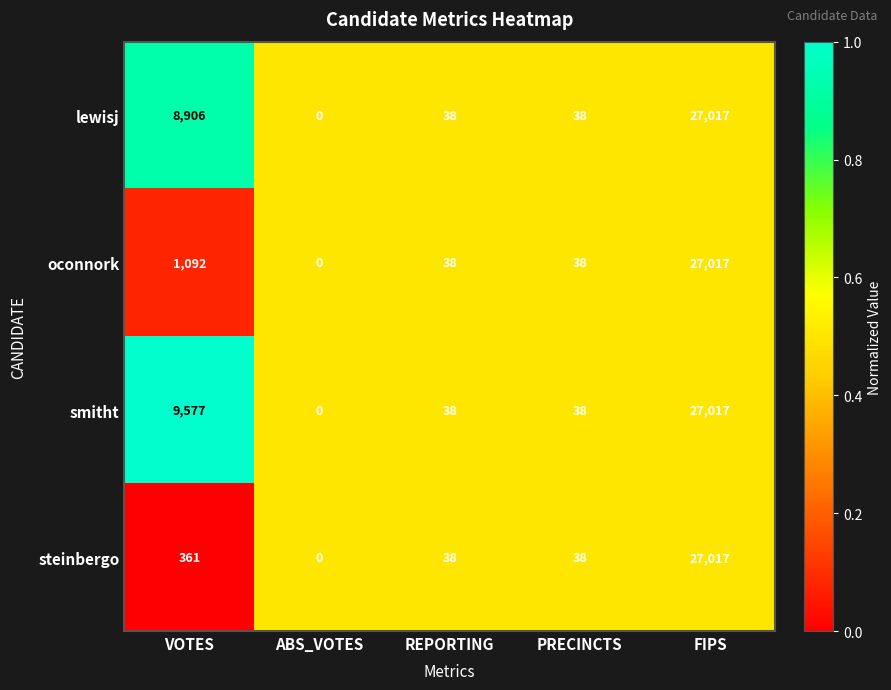

Which series changed the most between VOTES and FIPS?

steinbergo